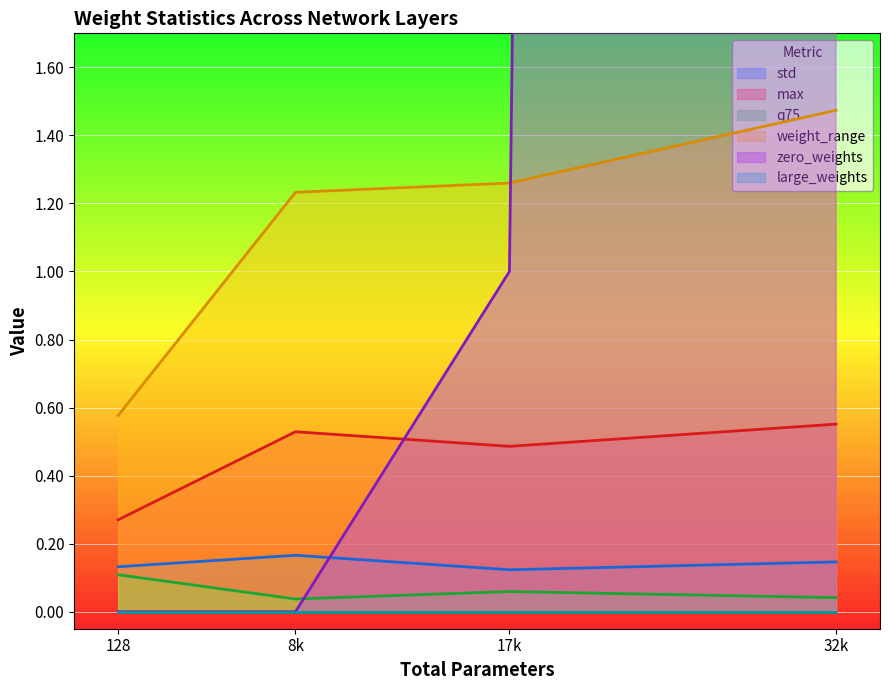

At which category does the chart reach its minimum across all series?

8192